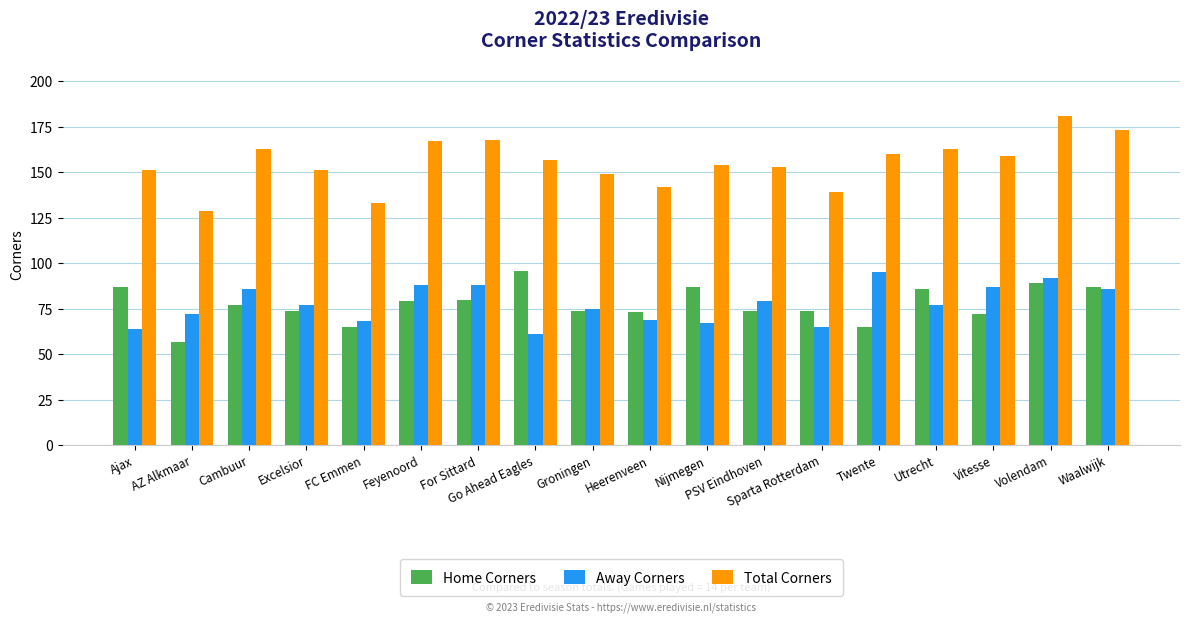

Rank the series at Twente from lowest to highest value.

Home Corners, Away Corners, Total Corners